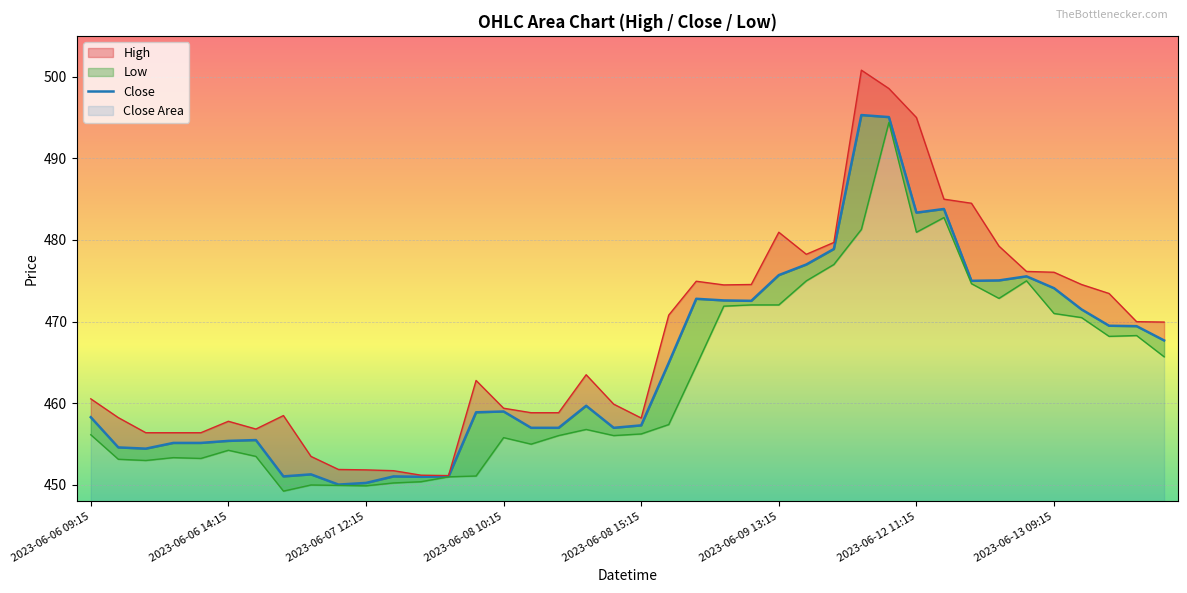

Approximately how many times larger is the value at 24 compared to 2023-06-12 11:15?

1.0